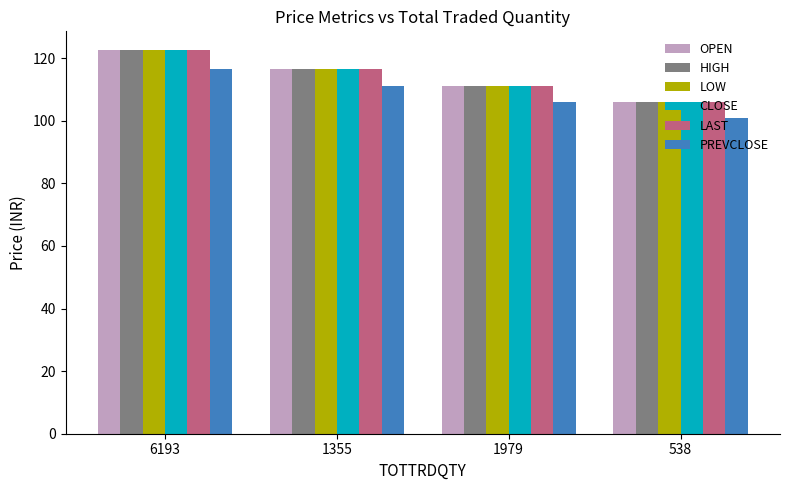

What position from the left is 538?

4